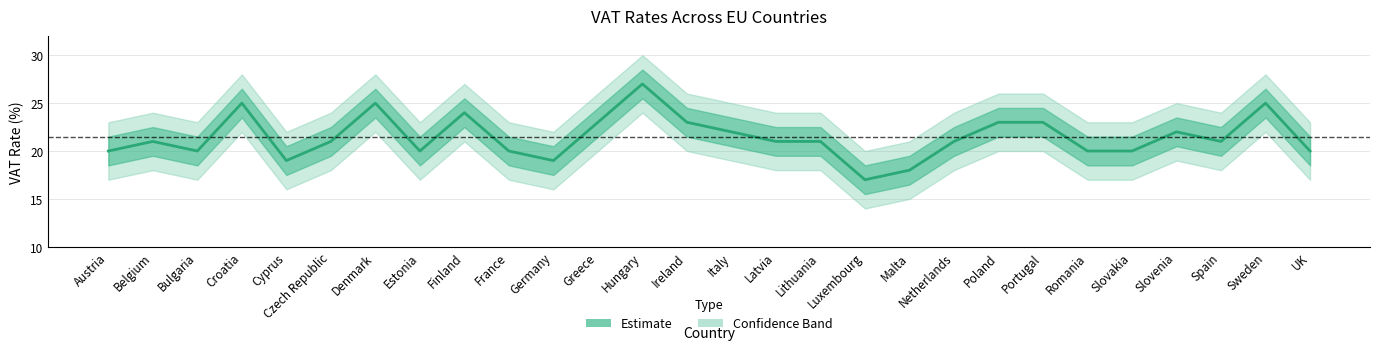

Where does the data first go above 21?

Croatia